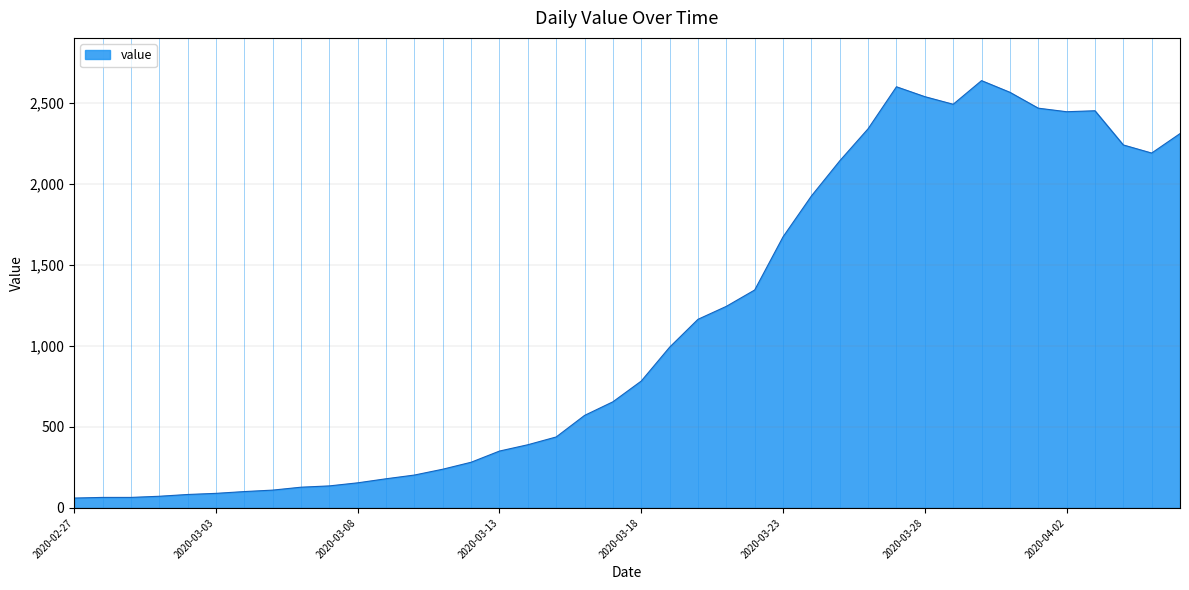

Does the chart have visible grid lines?

Yes